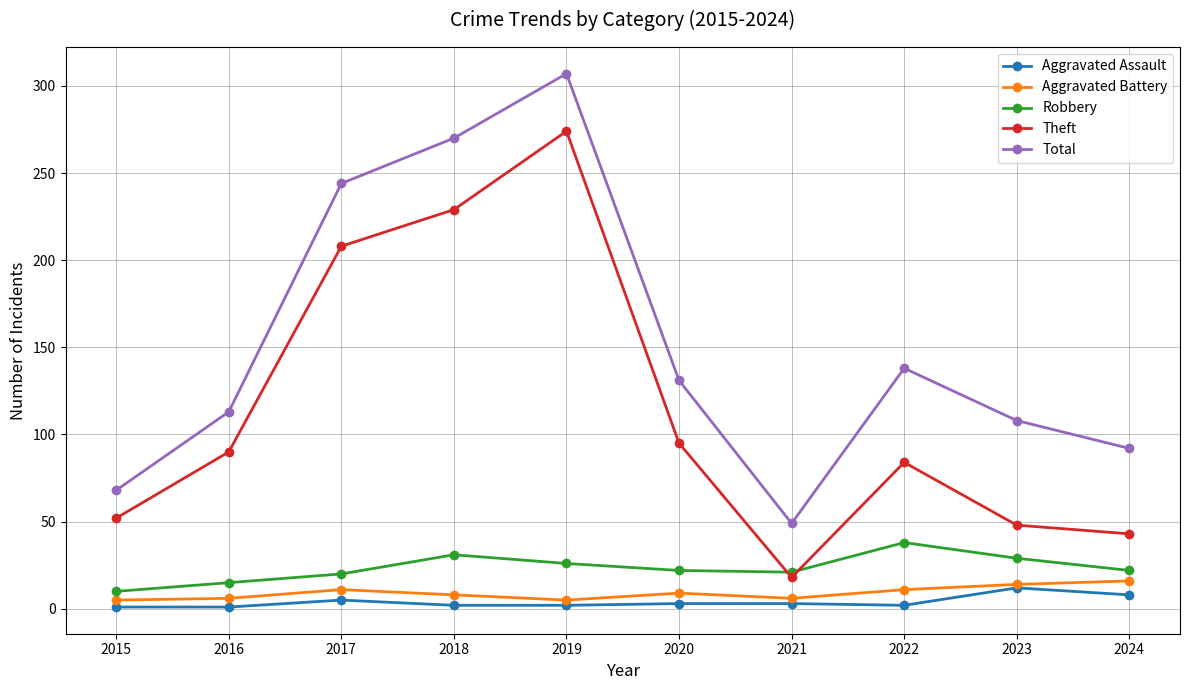

List the series in order of their peak value, highest first.

Total, Theft, Robbery, Aggravated Battery, Aggravated Assault